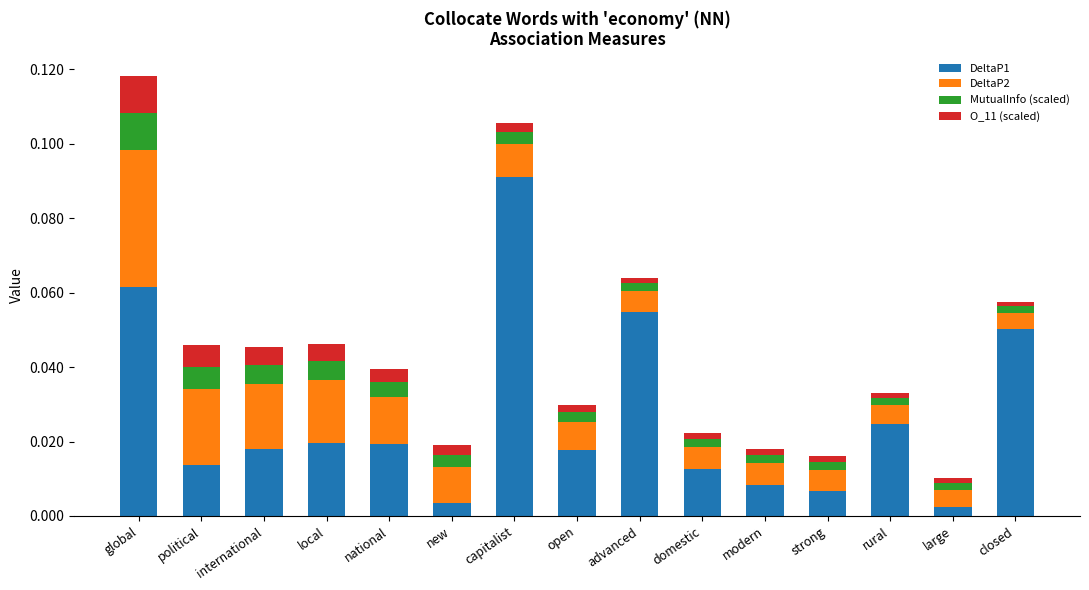

At which category is the sum across all series the highest?

global